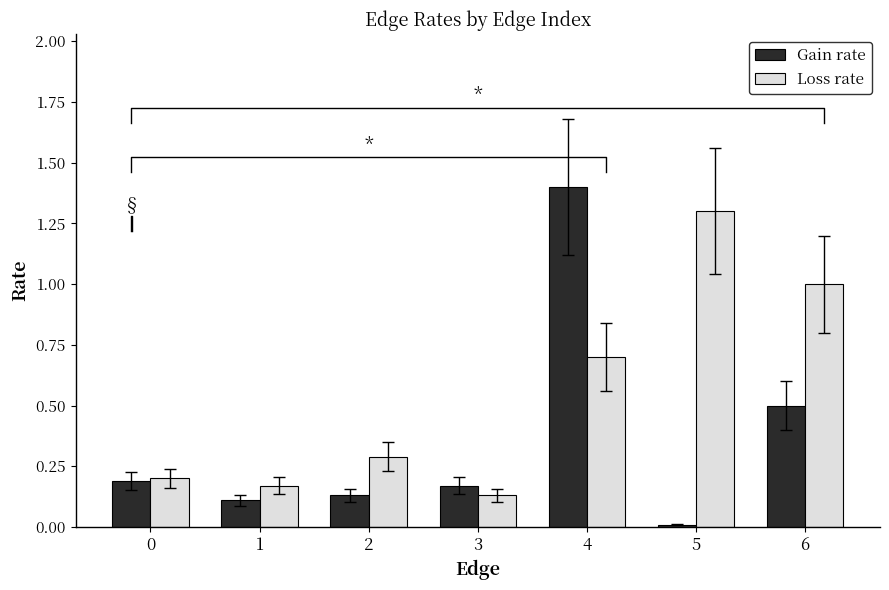

What is the difference between the maximum and minimum values in the Gain rate series?

1.4